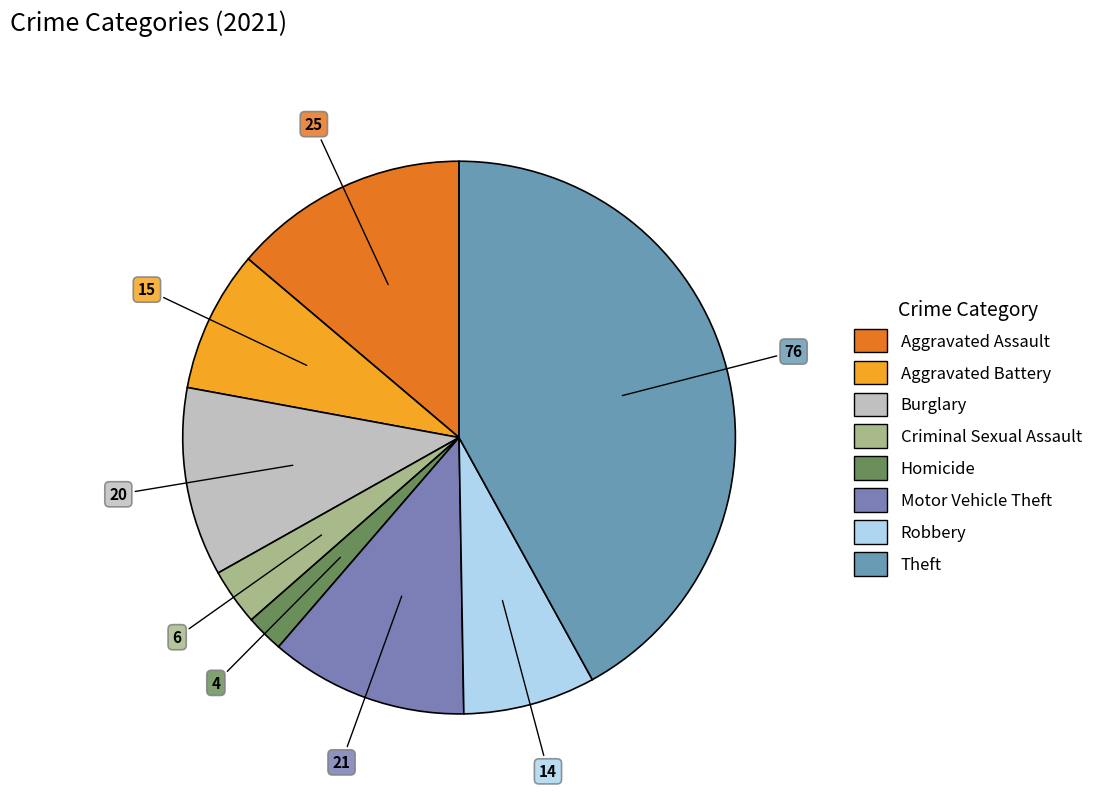

How many segments does this pie chart have?

8